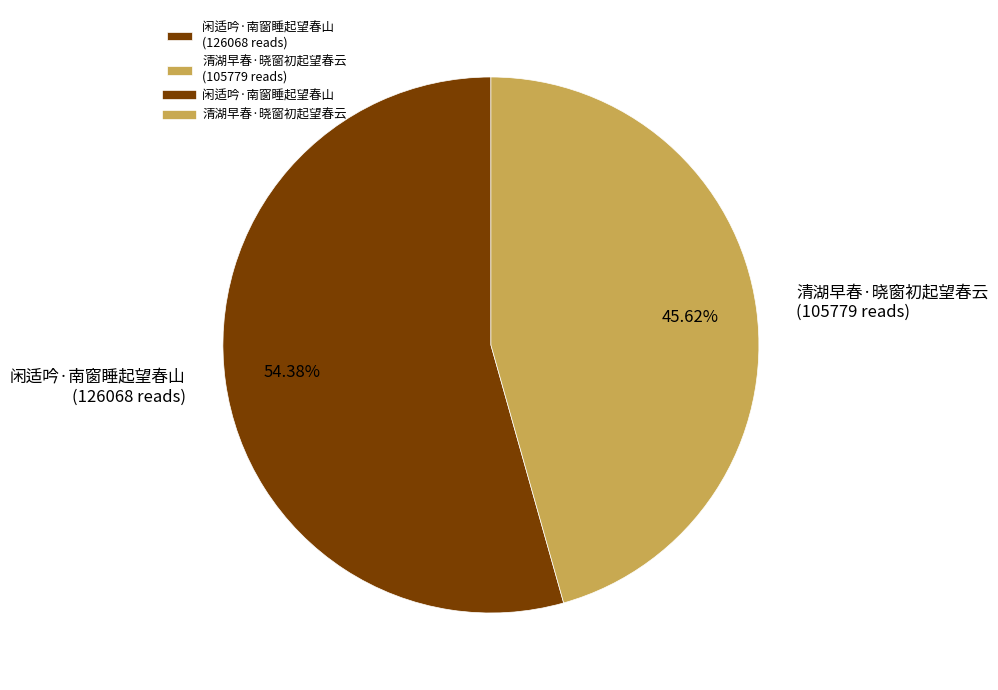

To the nearest percent, what portion does 闲适吟·南窗睡起望春山 represent?

54%